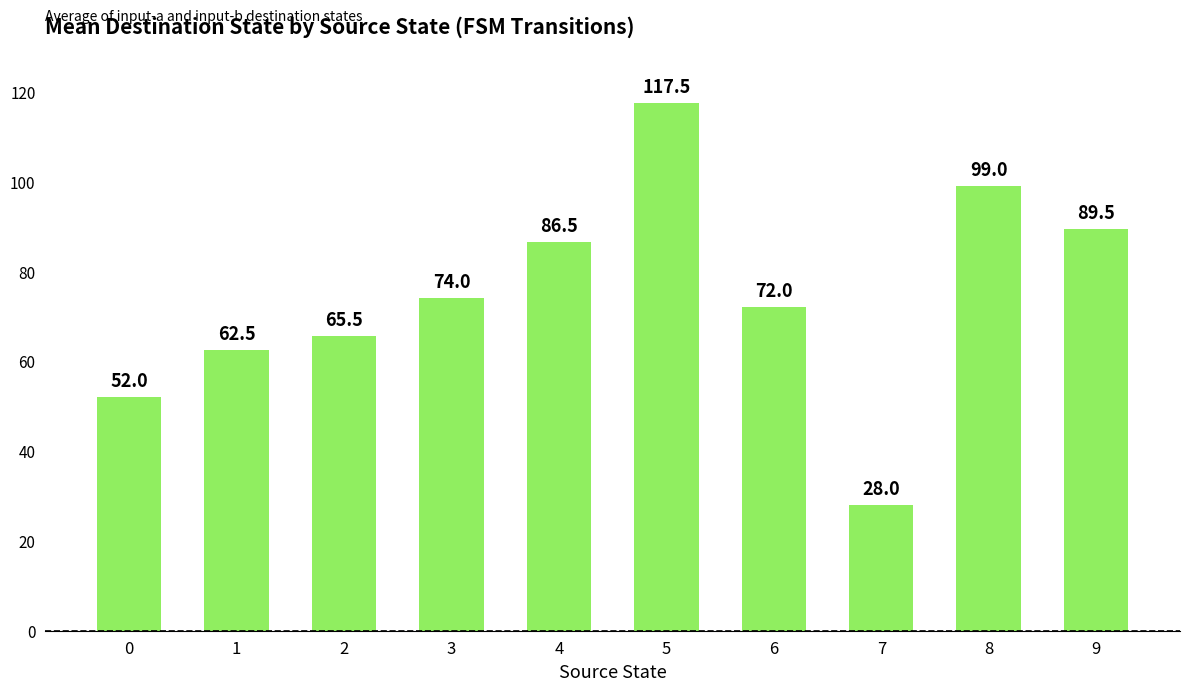

What is the approximate value at 1?

62.5